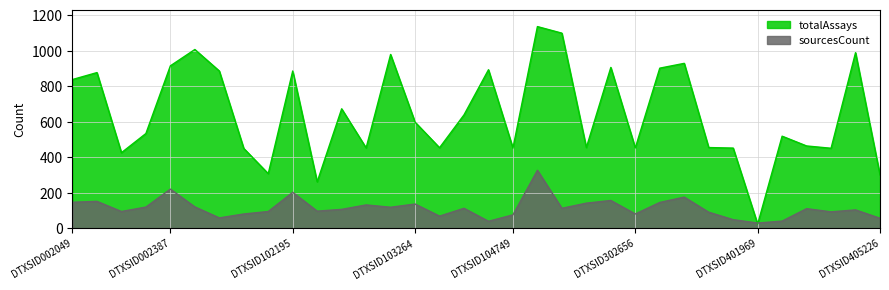

The totalAssays series shows 160 at DTXSID104749. True or false?

False